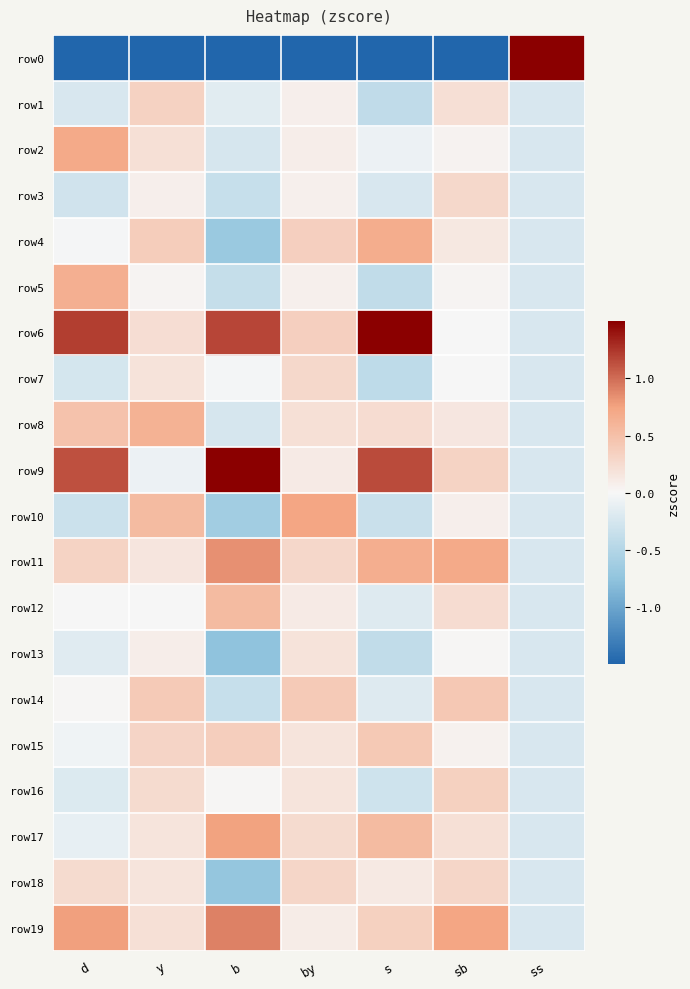

What is the spread (max minus min) of values at sb?

5.0